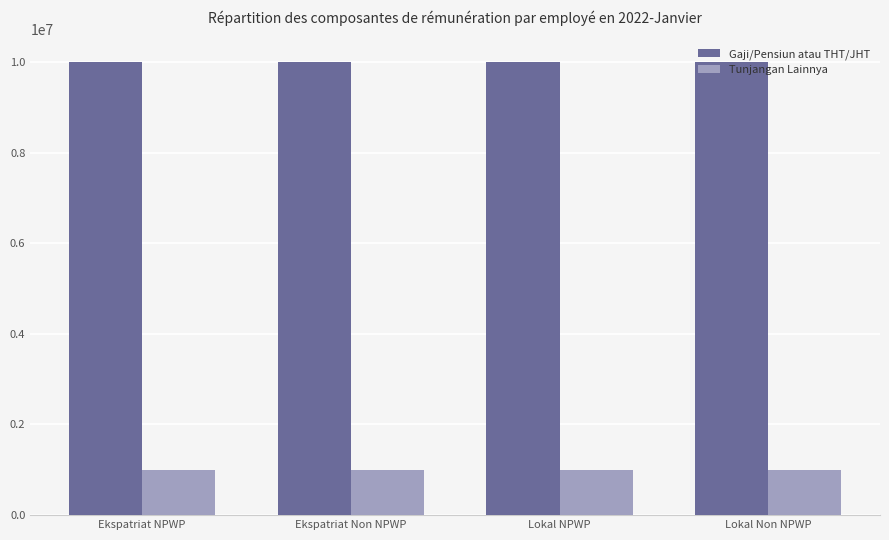

Are the bars horizontal?

No